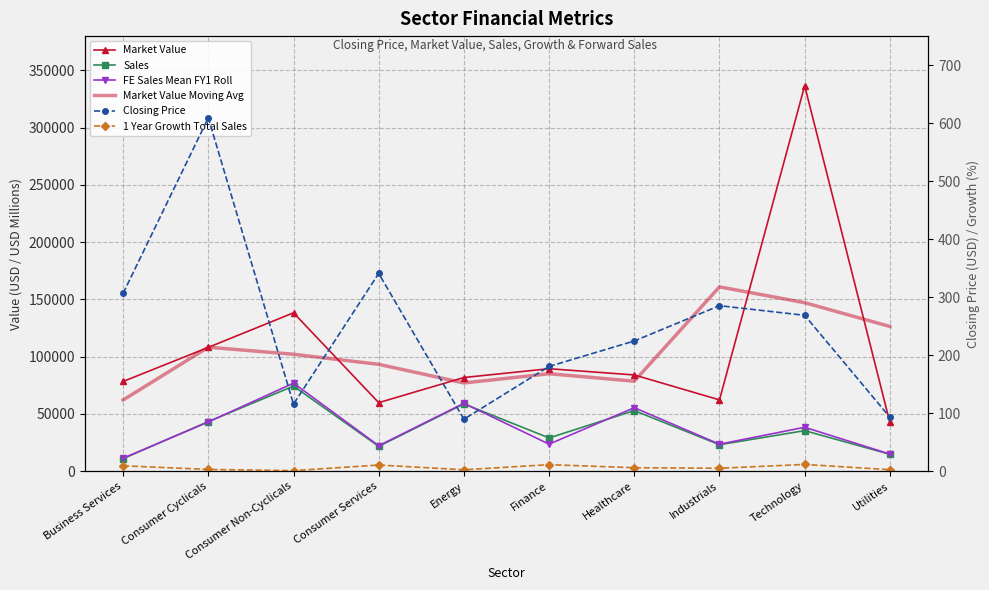

In FE Sales Mean FY1 Roll, how many points are higher than both neighbors (excluding endpoints)?

4